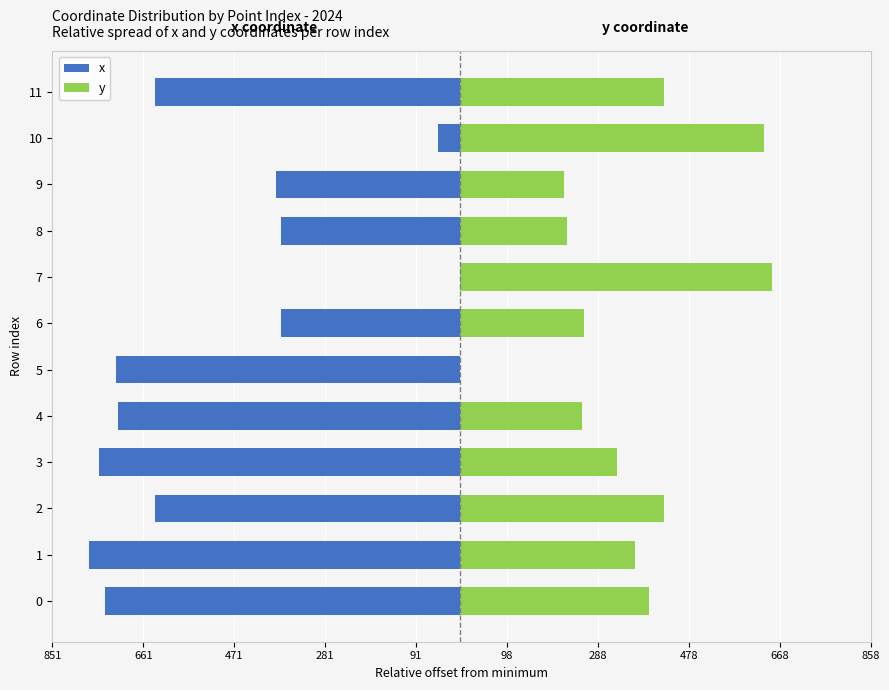

Reading right to left, list all the values displayed in this chart.

x: -636.1	-44.3	-383.1	-373.9	0.0	-373.8	-718.3	-714.2	-753.2	-636.1	-773.7	-739.9
y: 427.1	635.7	218.4	225.3	653.3	260.1	0.0	255.6	327.9	427.1	365.5	395.6